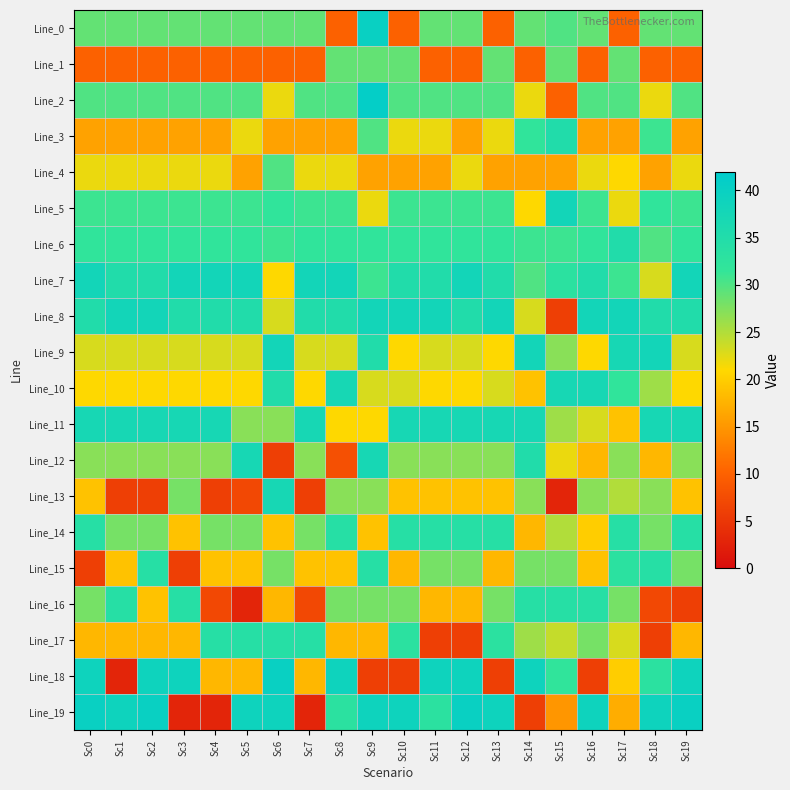

Reading left to right, list all the values displayed in this chart.

Line_0: Sc0=29	Sc1=29	Sc2=29	Sc3=29	Sc4=29	Sc5=29	Sc6=29	Sc7=29	Sc8=10	Sc9=40	Sc10=10	Sc11=29	Sc12=29	Sc13=10	Sc14=29	Sc15=30	Sc16=29	Sc17=10	Sc18=29	Sc19=29
Line_1: Sc0=10	Sc1=10	Sc2=10	Sc3=10	Sc4=10	Sc5=10	Sc6=10	Sc7=10	Sc8=29	Sc9=29	Sc10=29	Sc11=10	Sc12=10	Sc13=29	Sc14=10	Sc15=29	Sc16=10	Sc17=29	Sc18=10	Sc19=10
Line_2: Sc0=30	Sc1=30	Sc2=30	Sc3=30	Sc4=30	Sc5=30	Sc6=22	Sc7=30	Sc8=30	Sc9=41	Sc10=30	Sc11=30	Sc12=30	Sc13=30	Sc14=22	Sc15=10	Sc16=30	Sc17=30	Sc18=22	Sc19=30
Line_3: Sc0=16	Sc1=16	Sc2=16	Sc3=16	Sc4=16	Sc5=22	Sc6=16	Sc7=16	Sc8=16	Sc9=30	Sc10=22	Sc11=22	Sc12=16	Sc13=22	Sc14=32	Sc15=35	Sc16=16	Sc17=16	Sc18=31	Sc19=16
Line_4: Sc0=22	Sc1=22	Sc2=22	Sc3=22	Sc4=22	Sc5=16	Sc6=30	Sc7=22	Sc8=22	Sc9=16	Sc10=16	Sc11=16	Sc12=22	Sc13=16	Sc14=16	Sc15=16	Sc16=22	Sc17=21	Sc18=16	Sc19=22
Line_5: Sc0=31	Sc1=31	Sc2=31	Sc3=31	Sc4=31	Sc5=31	Sc6=32	Sc7=31	Sc8=31	Sc9=22	Sc10=31	Sc11=31	Sc12=31	Sc13=31	Sc14=21	Sc15=38	Sc16=31	Sc17=22	Sc18=32	Sc19=31
Line_6: Sc0=32	Sc1=32	Sc2=32	Sc3=32	Sc4=32	Sc5=32	Sc6=31	Sc7=32	Sc8=32	Sc9=32	Sc10=32	Sc11=32	Sc12=32	Sc13=32	Sc14=31	Sc15=31	Sc16=32	Sc17=35	Sc18=30	Sc19=32
Line_7: Sc0=38	Sc1=35	Sc2=35	Sc3=38	Sc4=38	Sc5=38	Sc6=21	Sc7=38	Sc8=38	Sc9=31	Sc10=35	Sc11=35	Sc12=38	Sc13=35	Sc14=30	Sc15=33	Sc16=35	Sc17=31	Sc18=23	Sc19=38
Line_8: Sc0=35	Sc1=38	Sc2=38	Sc3=35	Sc4=35	Sc5=35	Sc6=23	Sc7=35	Sc8=35	Sc9=38	Sc10=38	Sc11=38	Sc12=35	Sc13=38	Sc14=23	Sc15=6	Sc16=38	Sc17=38	Sc18=35	Sc19=35
Line_9: Sc0=23	Sc1=23	Sc2=23	Sc3=23	Sc4=23	Sc5=23	Sc6=38	Sc7=23	Sc8=23	Sc9=35	Sc10=21	Sc11=23	Sc12=23	Sc13=21	Sc14=38	Sc15=27	Sc16=21	Sc17=37	Sc18=38	Sc19=23
Line_10: Sc0=21	Sc1=21	Sc2=21	Sc3=21	Sc4=21	Sc5=21	Sc6=35	Sc7=21	Sc8=37	Sc9=23	Sc10=23	Sc11=21	Sc12=21	Sc13=23	Sc14=19	Sc15=37	Sc16=37	Sc17=32	Sc18=26	Sc19=21
Line_11: Sc0=37	Sc1=37	Sc2=37	Sc3=37	Sc4=37	Sc5=27	Sc6=27	Sc7=37	Sc8=21	Sc9=21	Sc10=37	Sc11=37	Sc12=37	Sc13=37	Sc14=37	Sc15=26	Sc16=23	Sc17=19	Sc18=37	Sc19=37
Line_12: Sc0=27	Sc1=27	Sc2=27	Sc3=27	Sc4=27	Sc5=37	Sc6=6	Sc7=27	Sc8=8	Sc9=37	Sc10=27	Sc11=27	Sc12=27	Sc13=27	Sc14=35	Sc15=22	Sc16=18	Sc17=27	Sc18=18	Sc19=27
Line_13: Sc0=19	Sc1=6	Sc2=6	Sc3=28	Sc4=6	Sc5=7	Sc6=37	Sc7=6	Sc8=27	Sc9=27	Sc10=19	Sc11=19	Sc12=19	Sc13=19	Sc14=27	Sc15=3	Sc16=27	Sc17=25	Sc18=27	Sc19=19
Line_14: Sc0=34	Sc1=28	Sc2=28	Sc3=19	Sc4=28	Sc5=28	Sc6=19	Sc7=28	Sc8=34	Sc9=19	Sc10=34	Sc11=34	Sc12=34	Sc13=34	Sc14=18	Sc15=25	Sc16=20	Sc17=34	Sc18=28	Sc19=34
Line_15: Sc0=6	Sc1=19	Sc2=34	Sc3=6	Sc4=19	Sc5=19	Sc6=28	Sc7=19	Sc8=19	Sc9=34	Sc10=18	Sc11=28	Sc12=28	Sc13=18	Sc14=28	Sc15=28	Sc16=19	Sc17=33	Sc18=34	Sc19=28
Line_16: Sc0=28	Sc1=34	Sc2=19	Sc3=34	Sc4=7	Sc5=3	Sc6=18	Sc7=7	Sc8=28	Sc9=28	Sc10=28	Sc11=18	Sc12=18	Sc13=28	Sc14=34	Sc15=34	Sc16=34	Sc17=28	Sc18=7	Sc19=6
Line_17: Sc0=18	Sc1=18	Sc2=18	Sc3=18	Sc4=34	Sc5=34	Sc6=34	Sc7=34	Sc8=18	Sc9=18	Sc10=33	Sc11=6	Sc12=6	Sc13=33	Sc14=26	Sc15=24	Sc16=28	Sc17=23	Sc18=6	Sc19=18
Line_18: Sc0=39	Sc1=3	Sc2=39	Sc3=39	Sc4=18	Sc5=18	Sc6=40	Sc7=18	Sc8=39	Sc9=6	Sc10=6	Sc11=39	Sc12=39	Sc13=6	Sc14=39	Sc15=32	Sc16=6	Sc17=20	Sc18=33	Sc19=39
Line_19: Sc0=40	Sc1=39	Sc2=40	Sc3=3	Sc4=3	Sc5=39	Sc6=39	Sc7=3	Sc8=33	Sc9=39	Sc10=39	Sc11=33	Sc12=40	Sc13=39	Sc14=6	Sc15=15	Sc16=39	Sc17=17	Sc18=39	Sc19=40